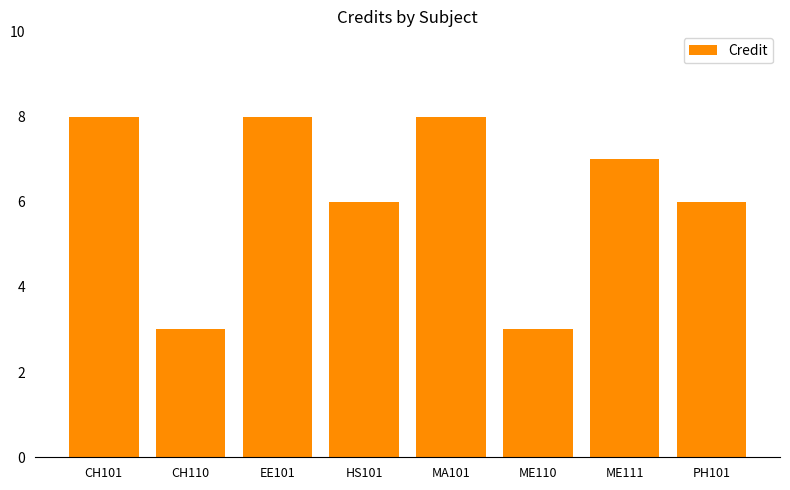

Which has a higher value, HS101 or EE101?

EE101